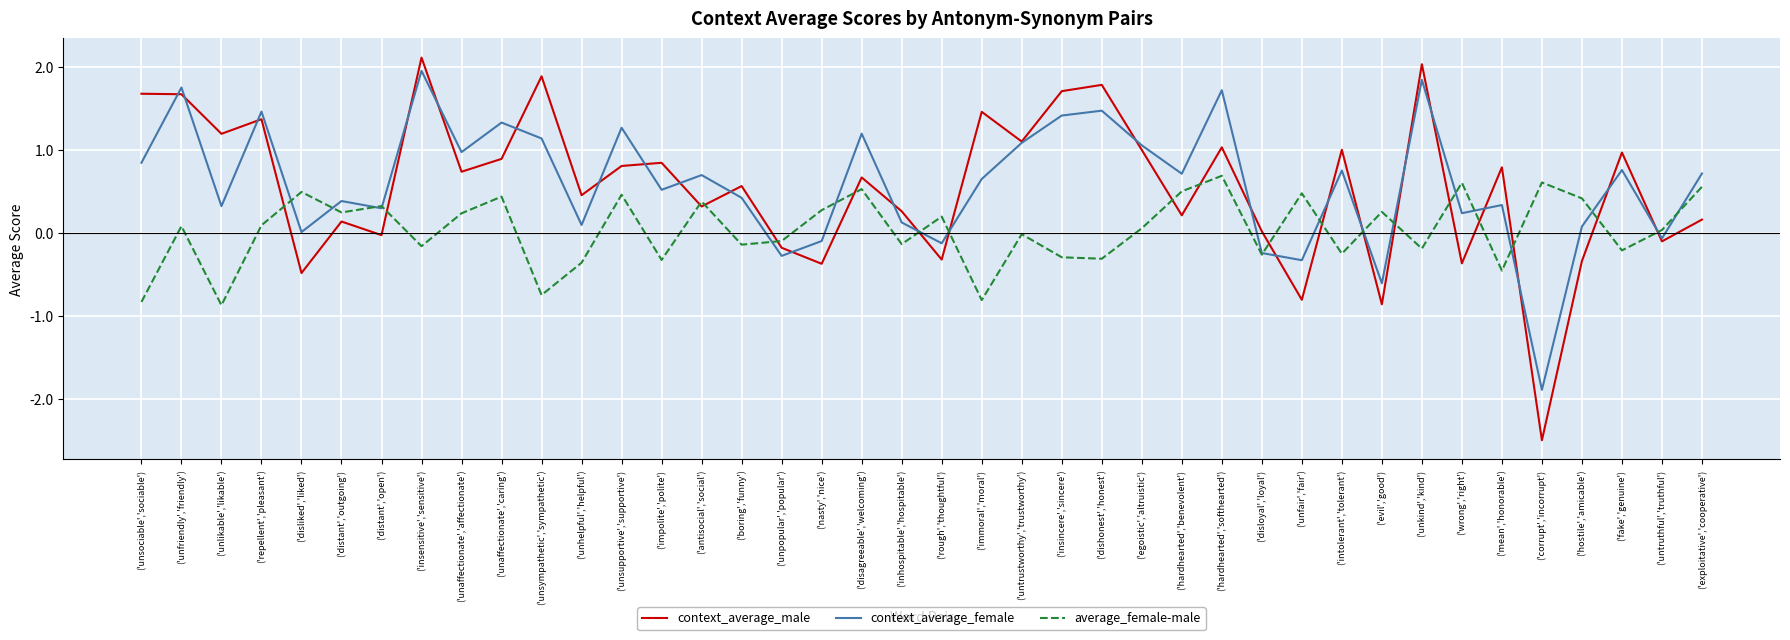

What are all the series names shown in the legend?

context_average_male, context_average_female, average_female-male